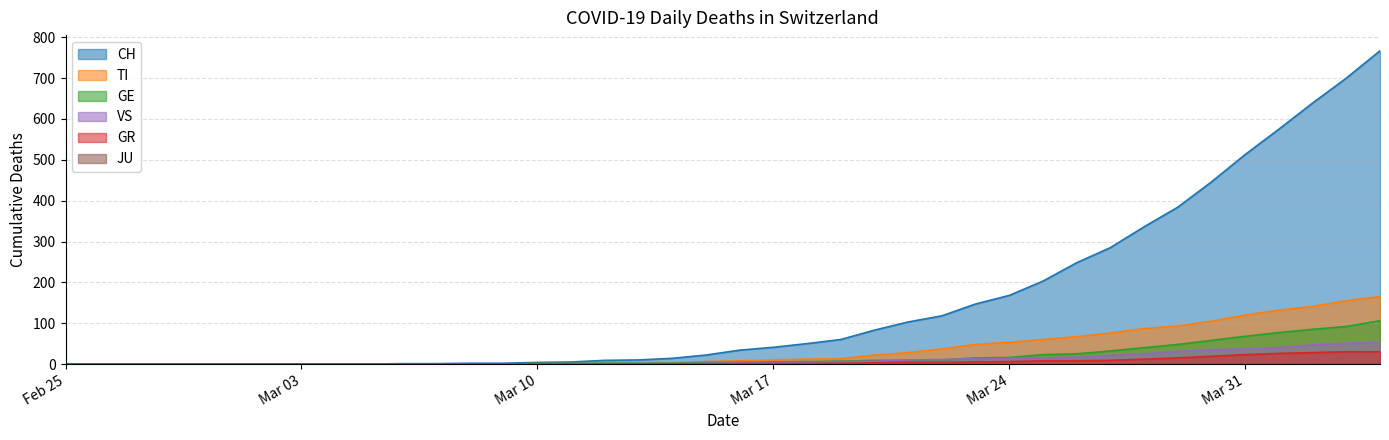

How many values in CH are above zero?

30